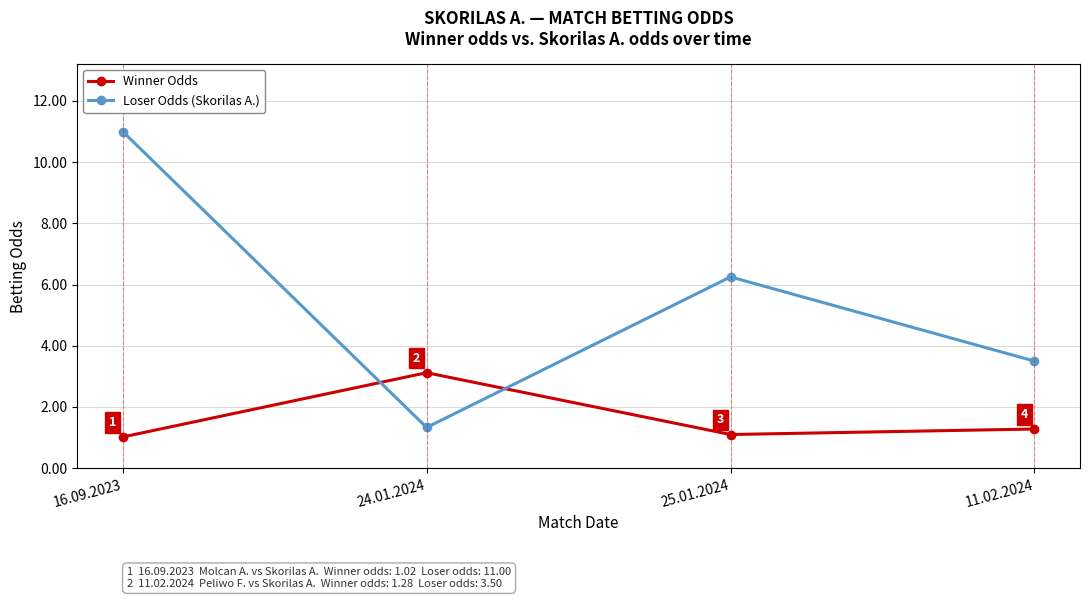

Which series has the largest range (max minus min)?

Loser Odds (Skorilas A.)